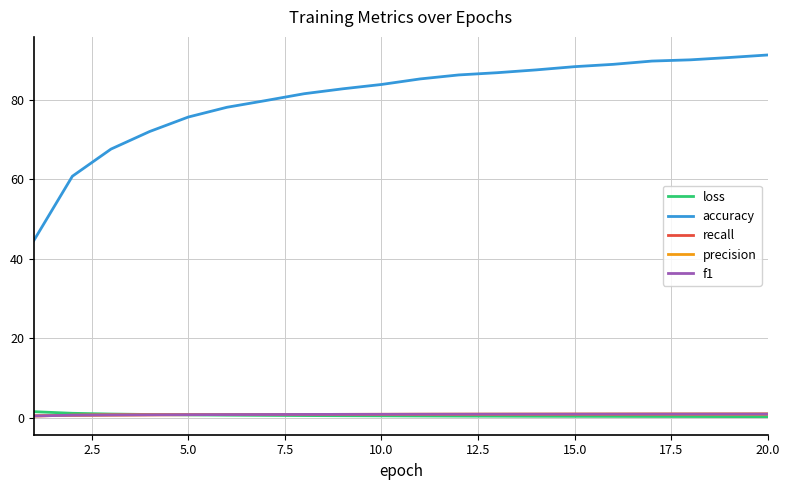

True or false: accuracy and precision intersect in this chart.

False